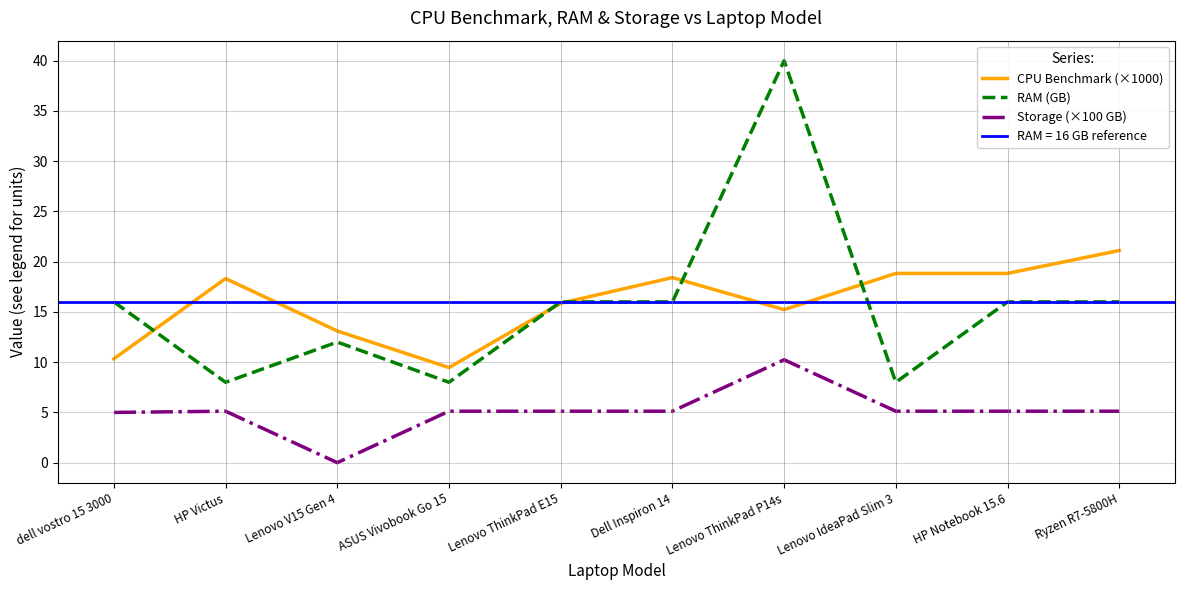

True or false: Storage (×100 GB) and RAM (GB) intersect in this chart.

False